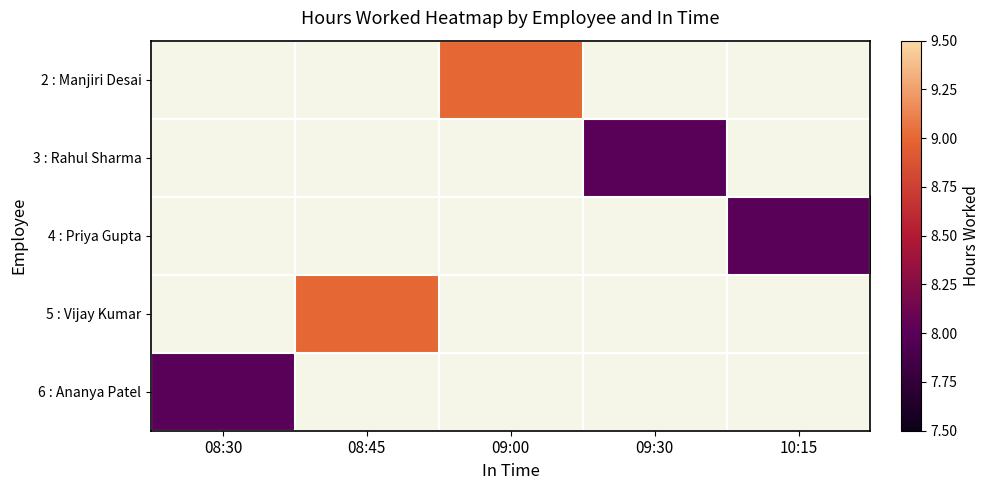

List the series in order of their overall mean, highest first.

2 : Manjiri Desai, 3 : Rahul Sharma, 4 : Priya Gupta, 5 : Vijay Kumar, 6 : Ananya Patel